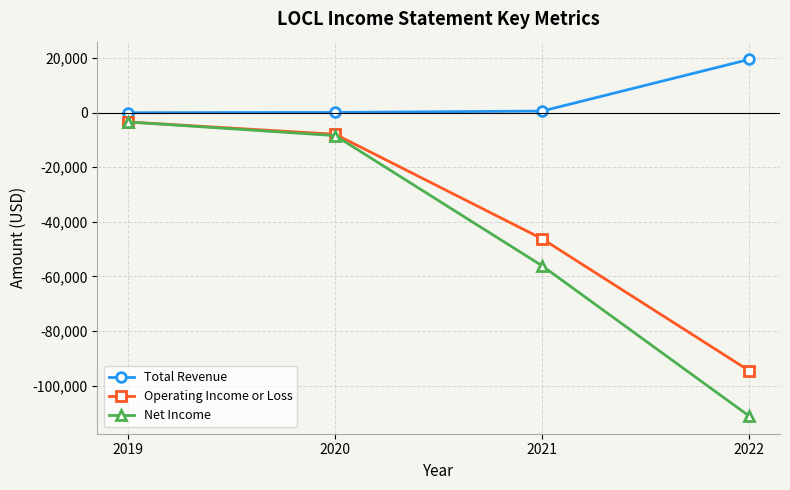

What is the sum of all Operating Income or Loss values?

-152000